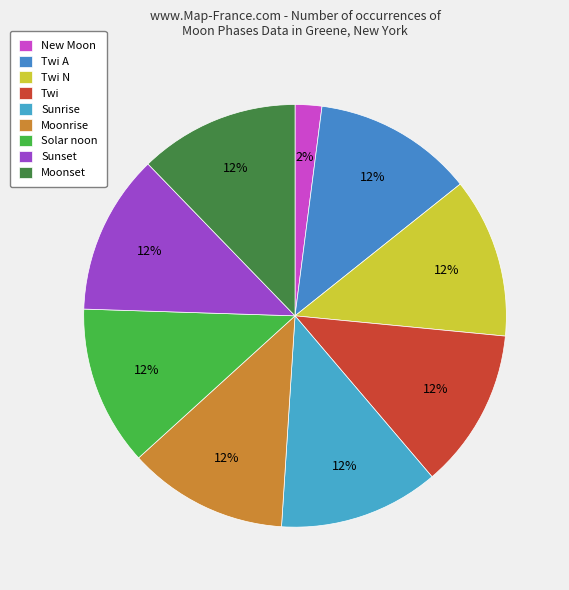

Count the number of slices in the pie.

9